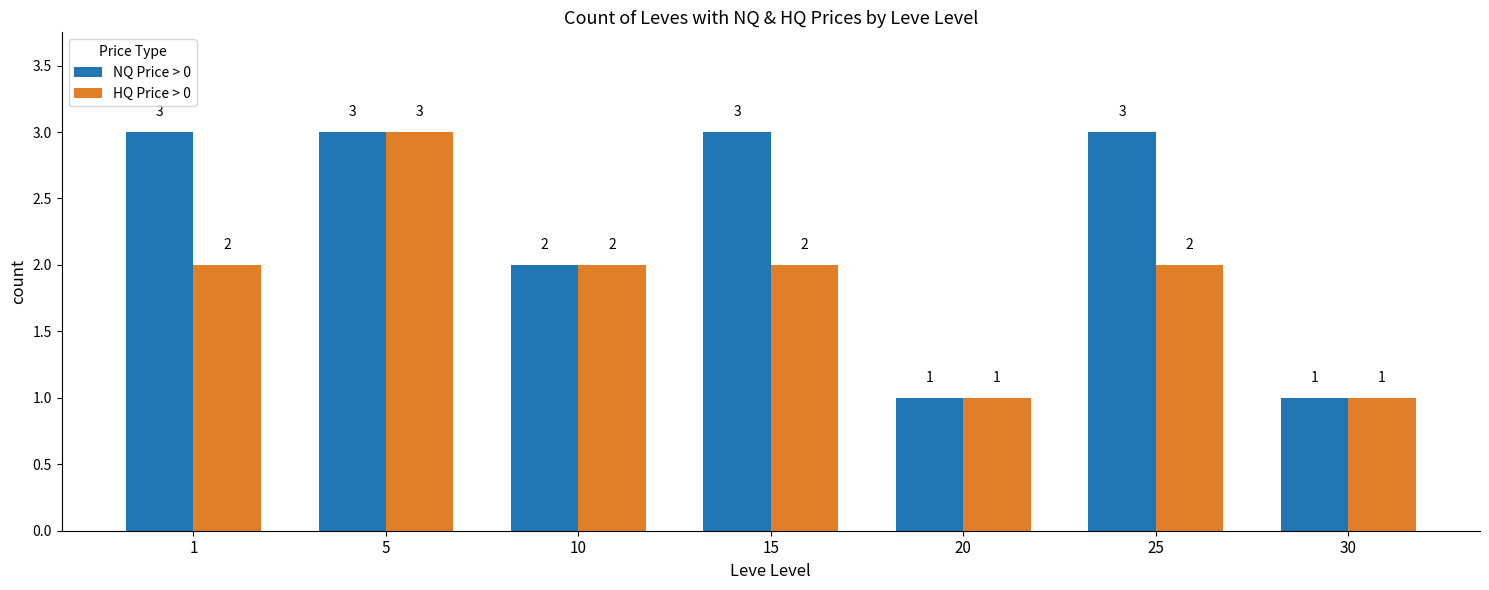

What is the maximum value shown in the chart?

3